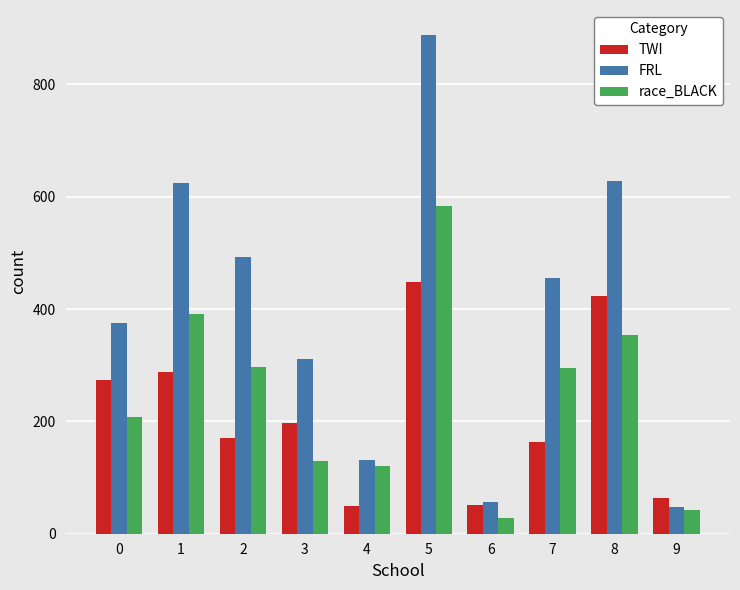

Rank the series at 2 from lowest to highest value.

TWI, race_BLACK, FRL